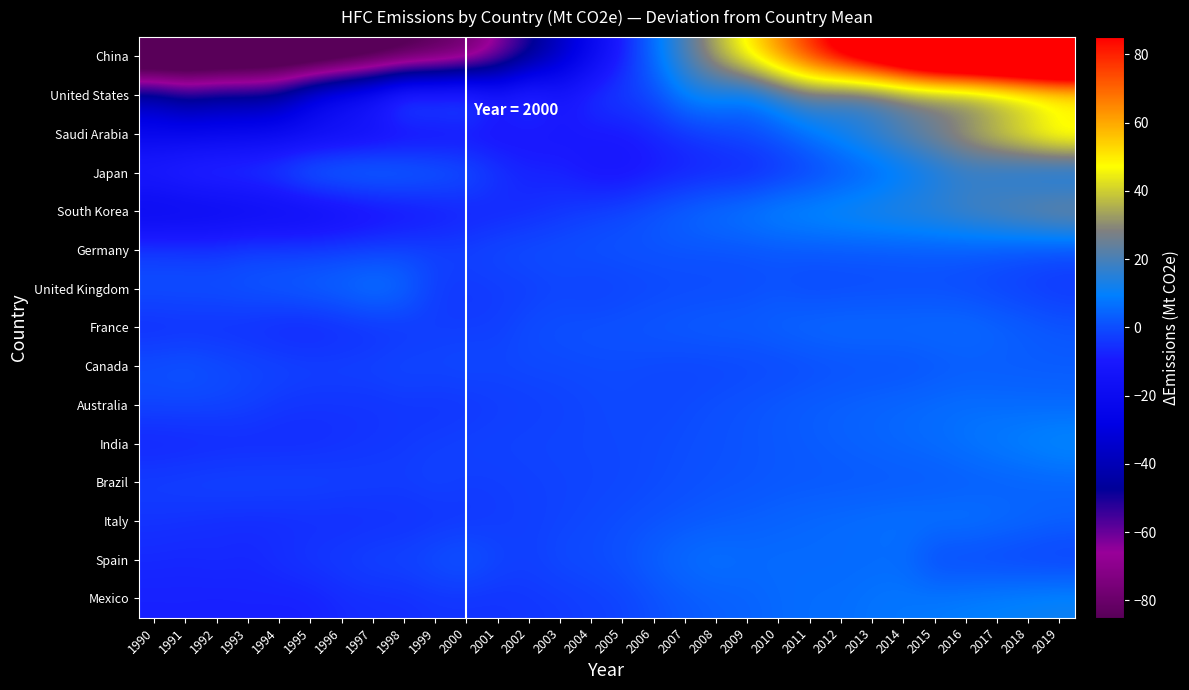

Which series has the largest range (max minus min)?

China